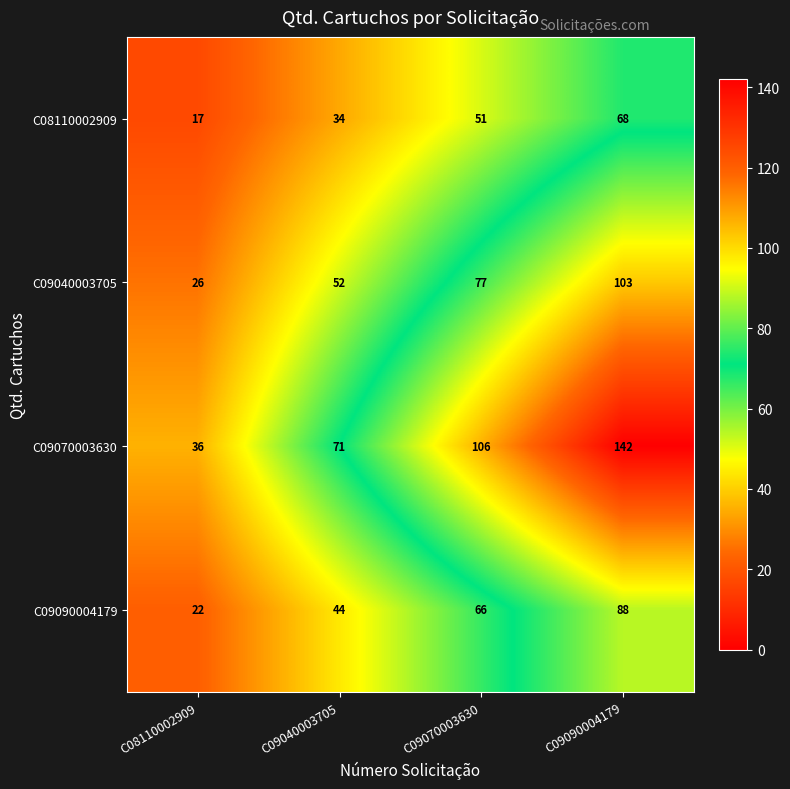

At which category is the sum across all series the highest?

C09090004179